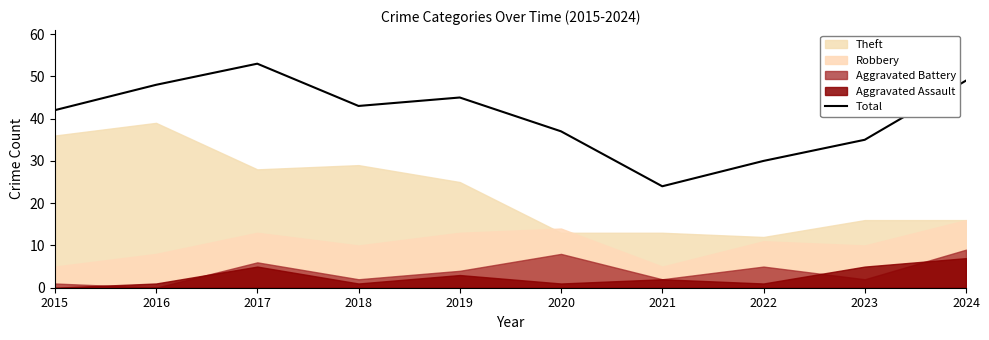

Reading left to right, what are all the values shown in this chart?

42	48	53	43	45	37	24	30	35	49